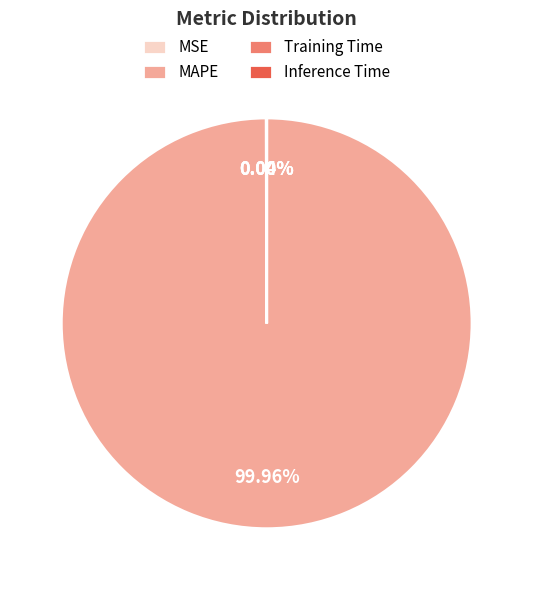

Does any single category account for the majority?

Yes